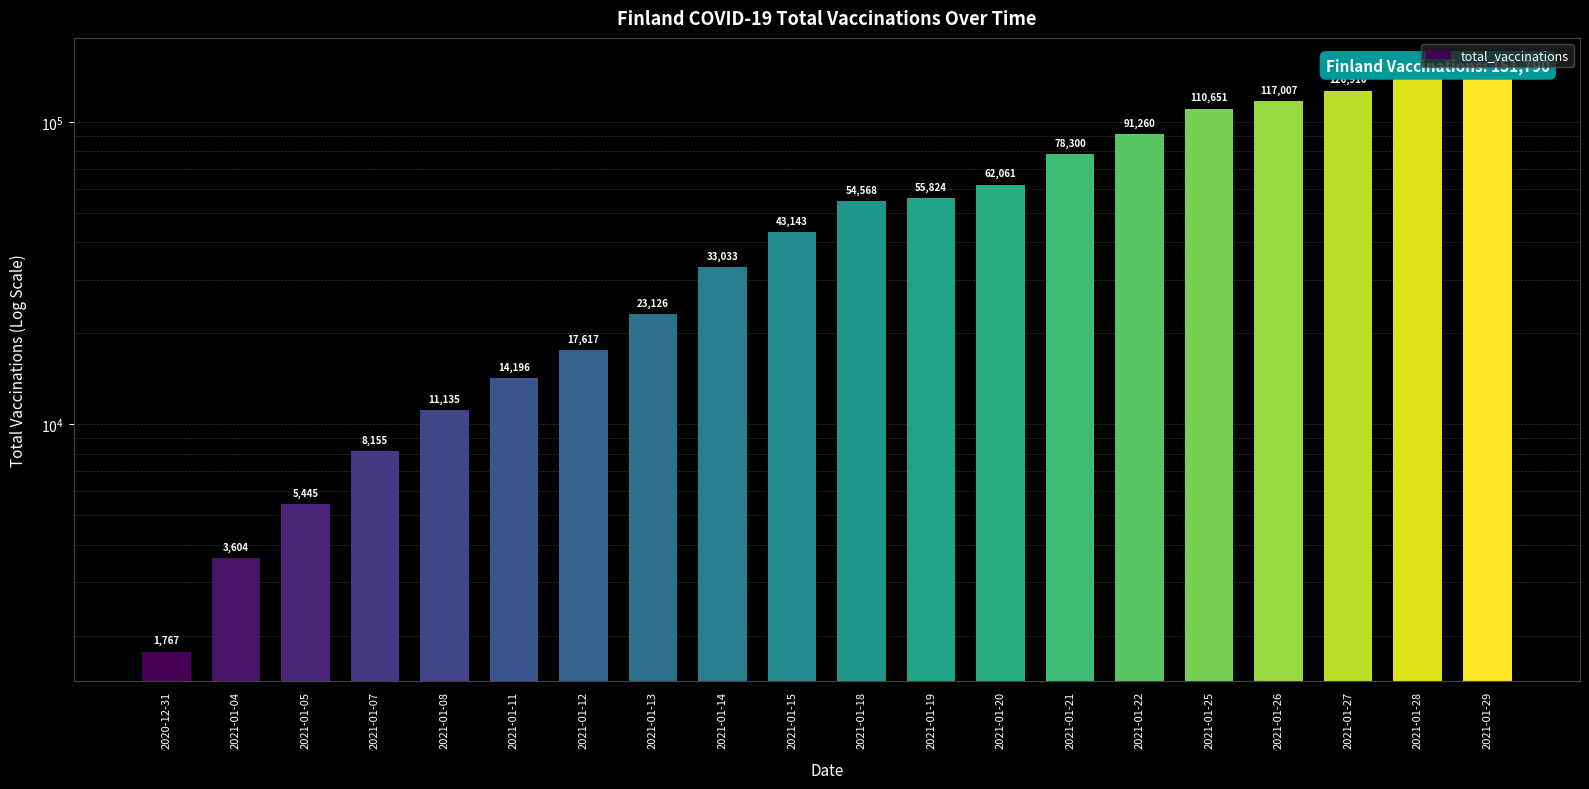

Rank the categories by value from highest to lowest.

2021-01-29, 2021-01-28, 2021-01-27, 2021-01-26, 2021-01-25, 2021-01-22, 2021-01-21, 2021-01-20, 2021-01-19, 2021-01-18, 2021-01-15, 2021-01-14, 2021-01-13, 2021-01-12, 2021-01-11, 2021-01-08, 2021-01-07, 2021-01-05, 2021-01-04, 2020-12-31